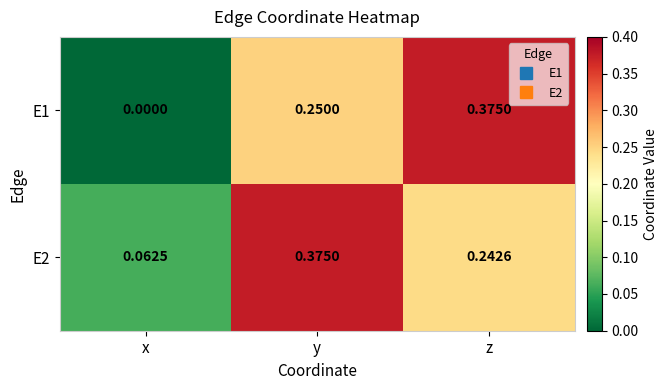

Which category has the highest value in the E1 series?

z